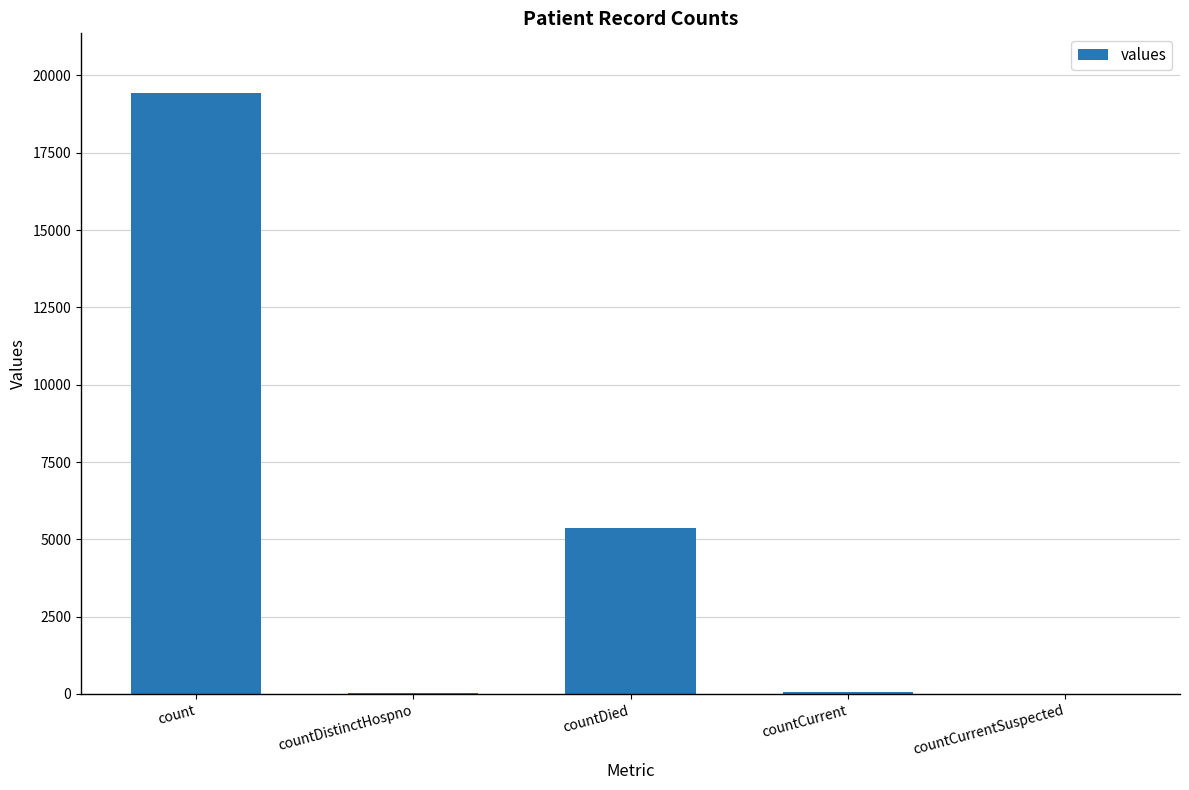

What is the ratio of the value at countDied to the value at countDistinctHospno?

141.0